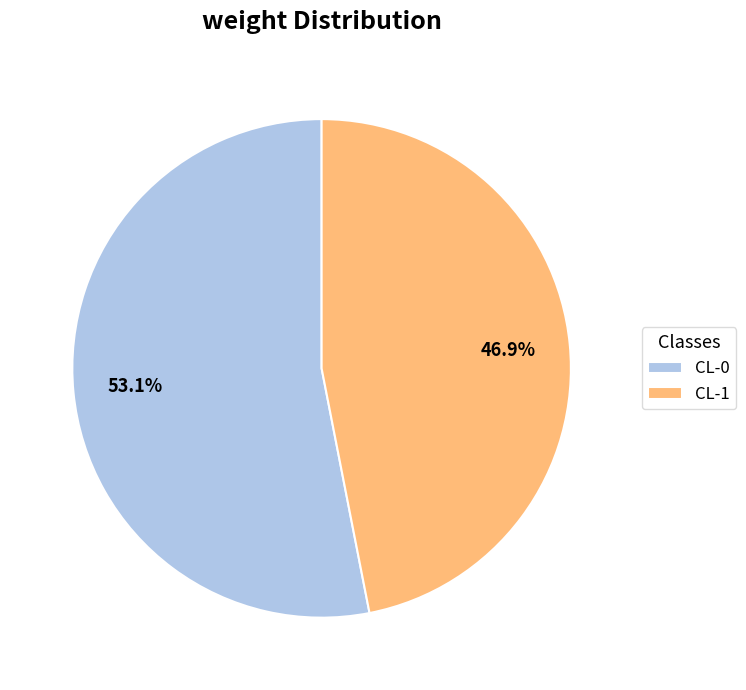

Combined, what portion of the pie is CL-1 and CL-0?

100.0%